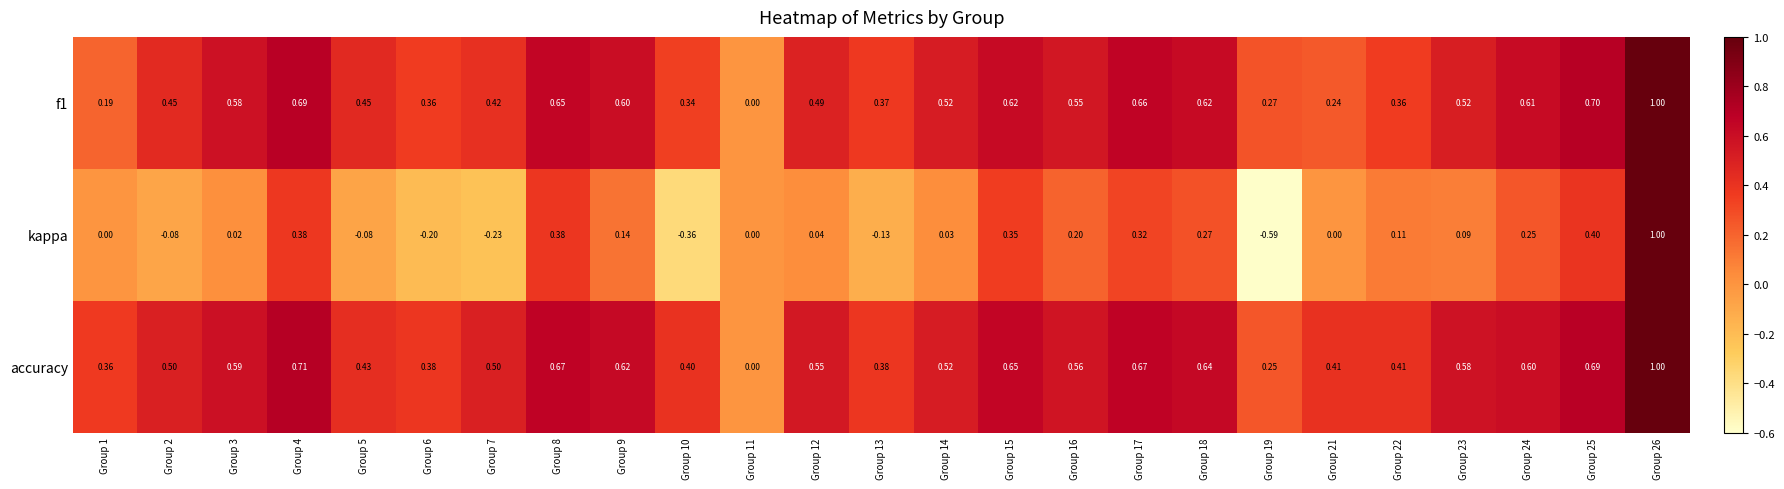

How many values in the f1 series exceed 0?

24